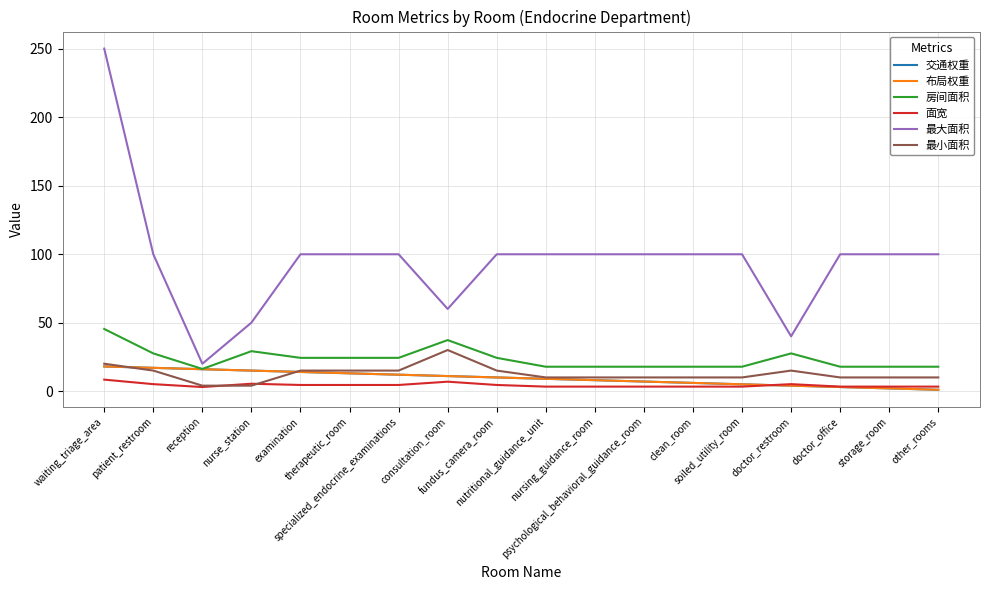

What is the smallest value displayed?

1.0